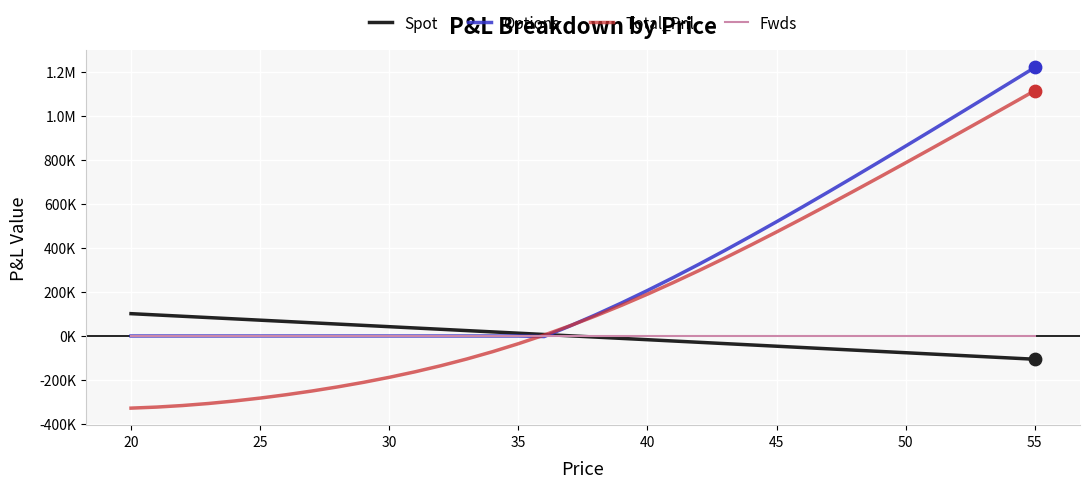

What are all the series names shown in the legend?

Spot, Options, Total_Pnl, Fwds